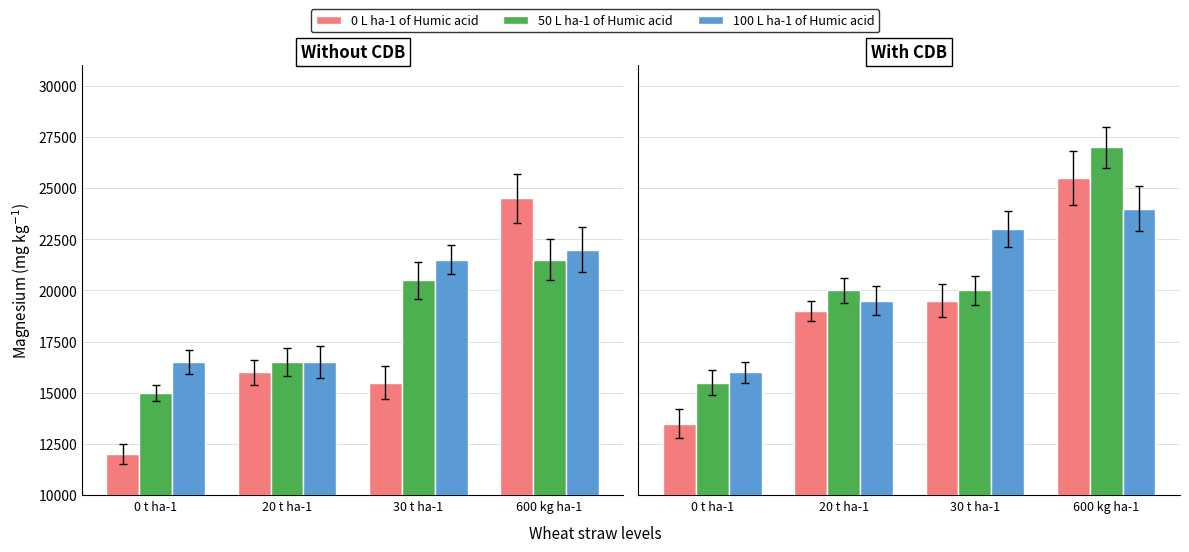

What is the sum of the 50 L ha-1 of Humic acid values at 600 kg ha-1 and 20 t ha-1?

47000